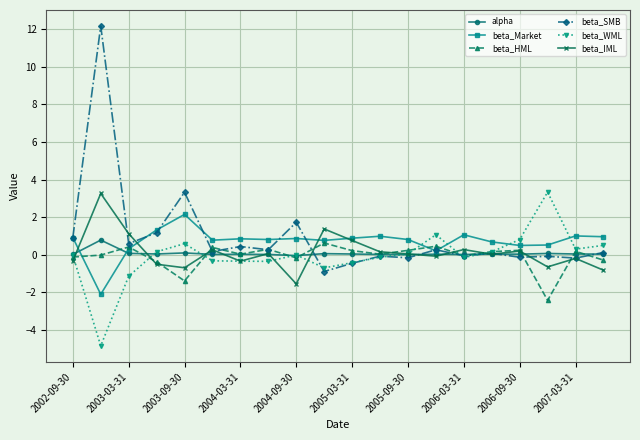

True or false: beta_HML and beta_Market cross at least once.

True